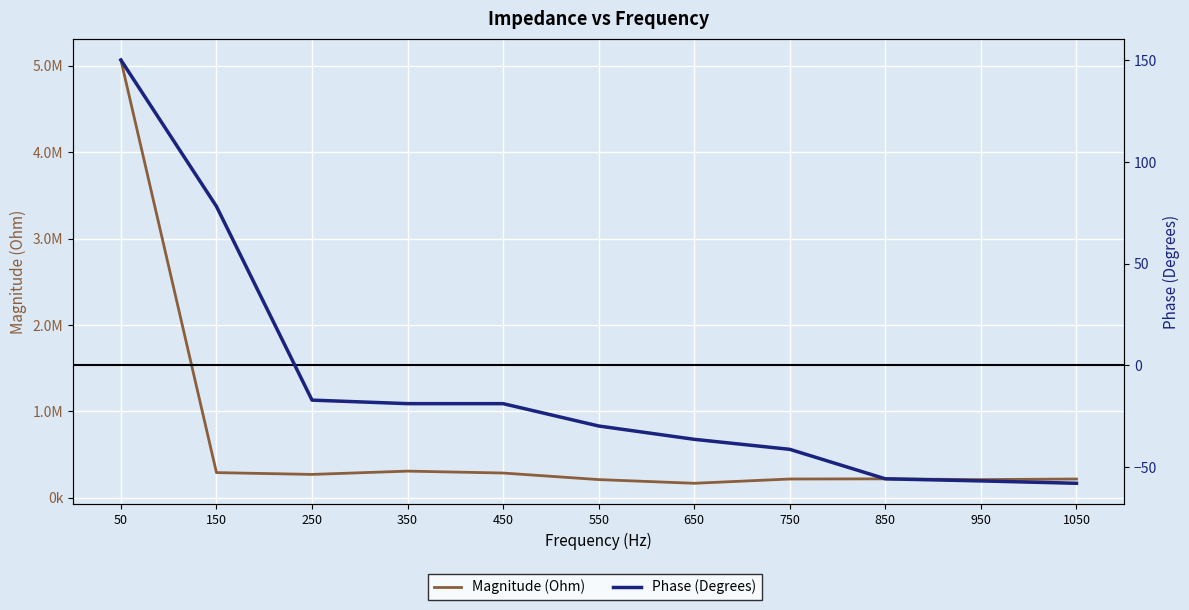

List the series in order of their overall mean, lowest first.

Phase (Degrees), Magnitude (Ohm)